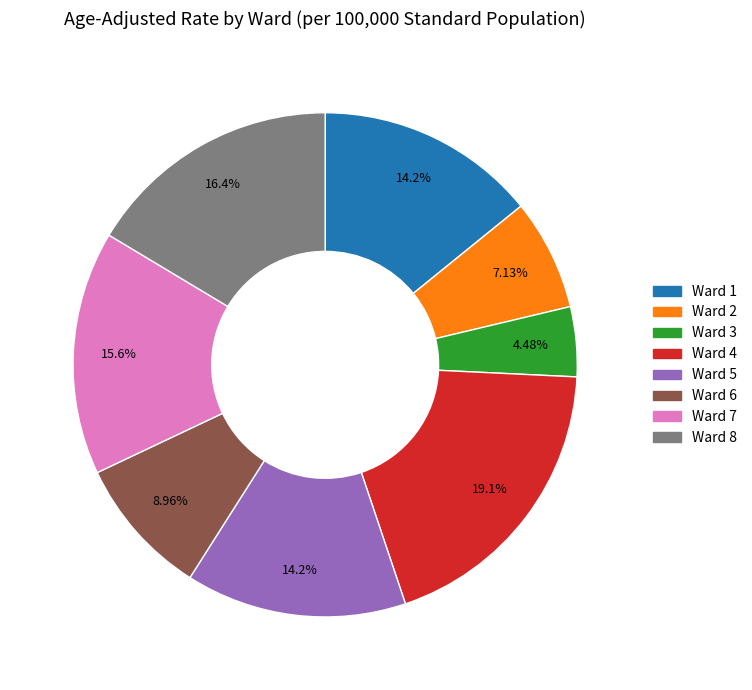

Which has a higher value, Ward 6 or Ward 4?

Ward 4